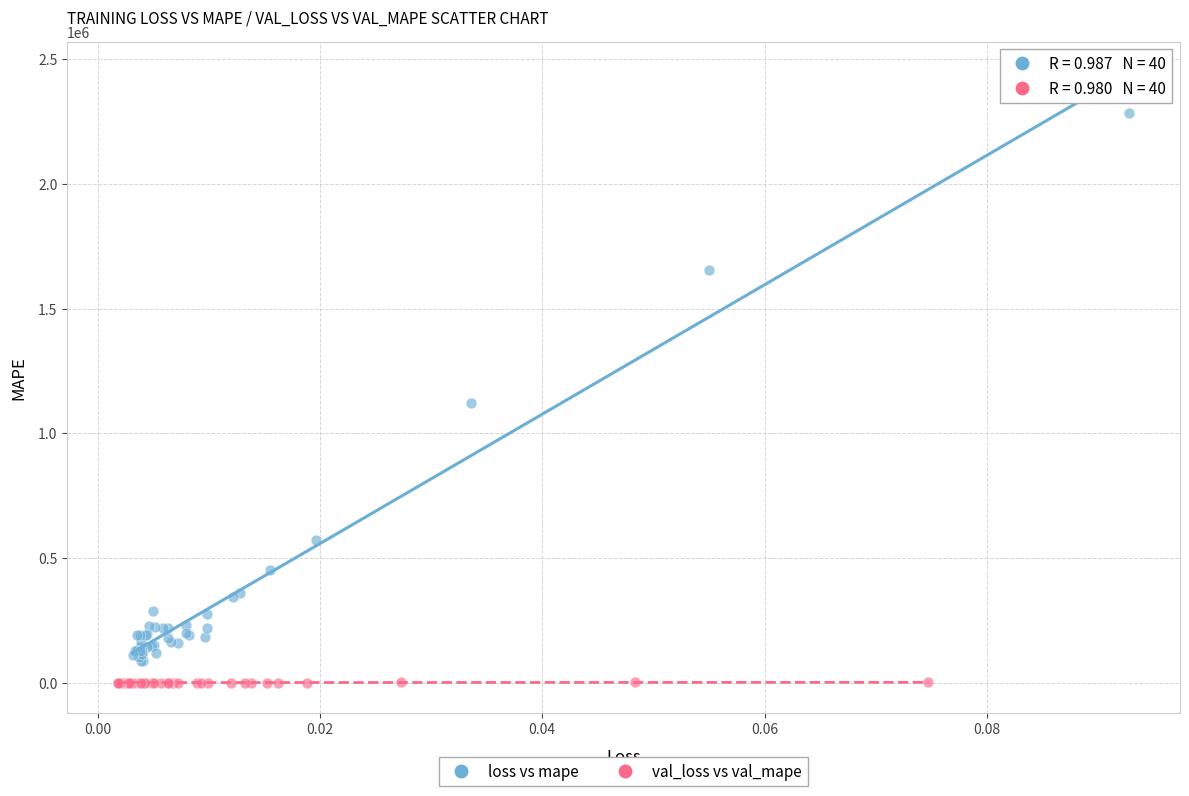

What are all the series names shown in the legend?

loss vs mape, val_loss vs val_mape